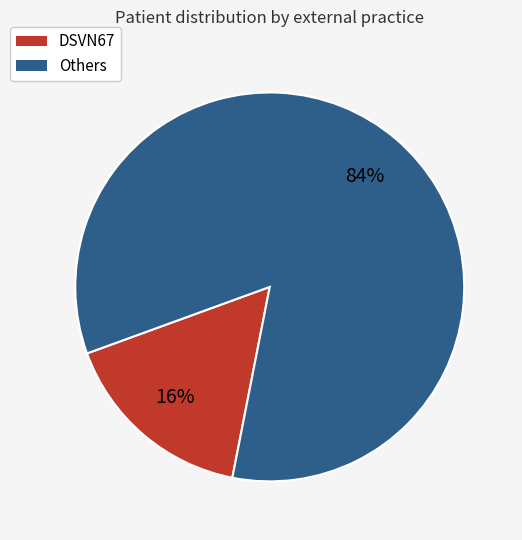

Is there any slice that represents more than half of the pie?

Yes